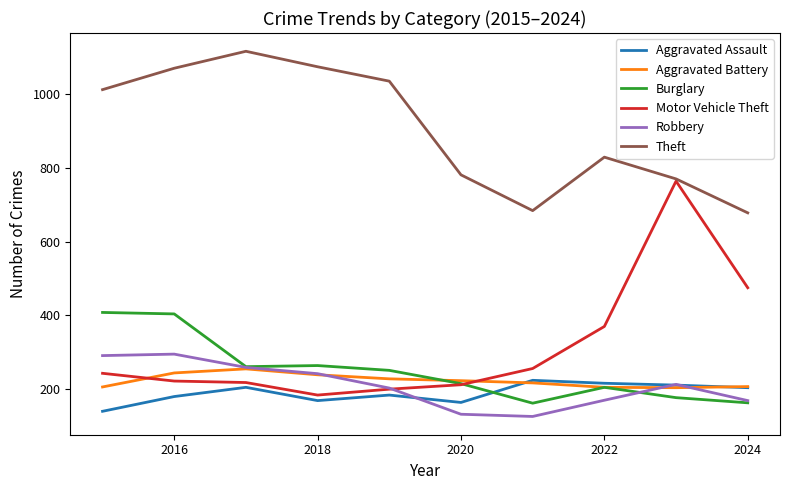

True or false: Aggravated Assault has more than 2 points higher than both neighbors.

True